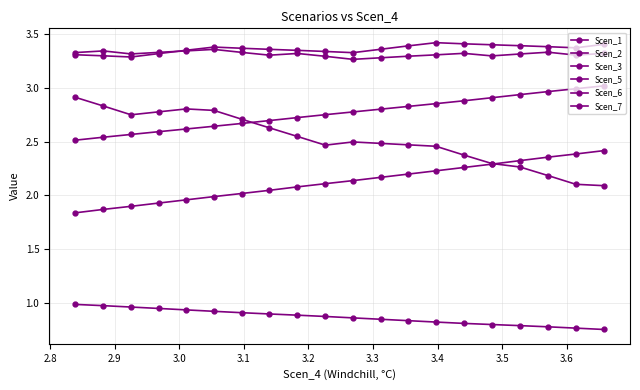

Which series has the largest total across all categories?

Scen_1